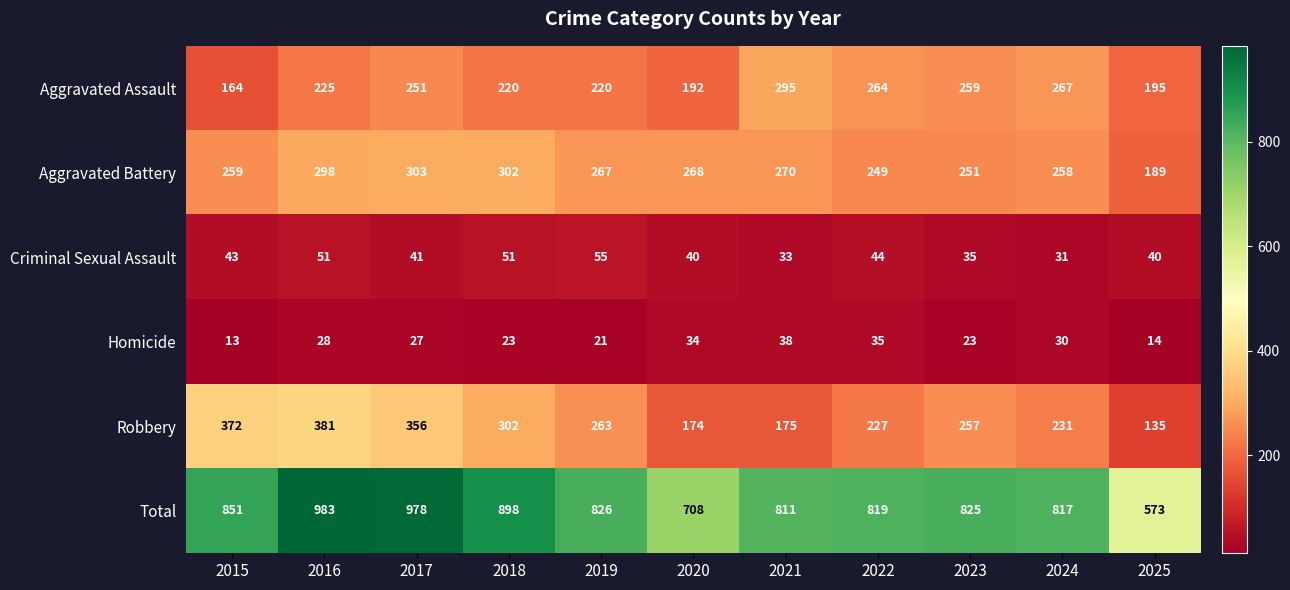

What is the highest value of the Aggravated Battery series?

303